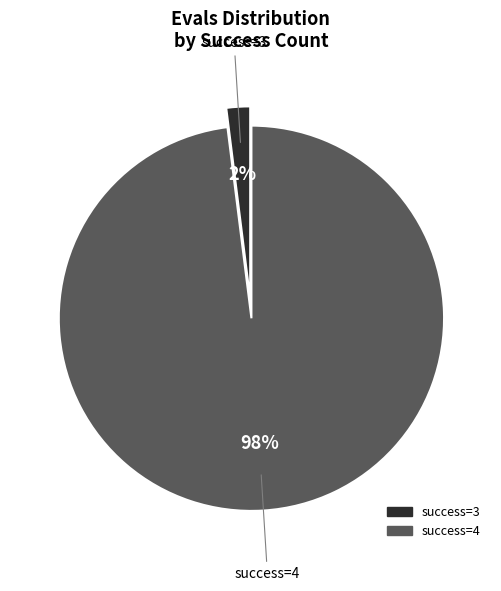

What percentage is the success=4 slice, to the nearest percent?

98%